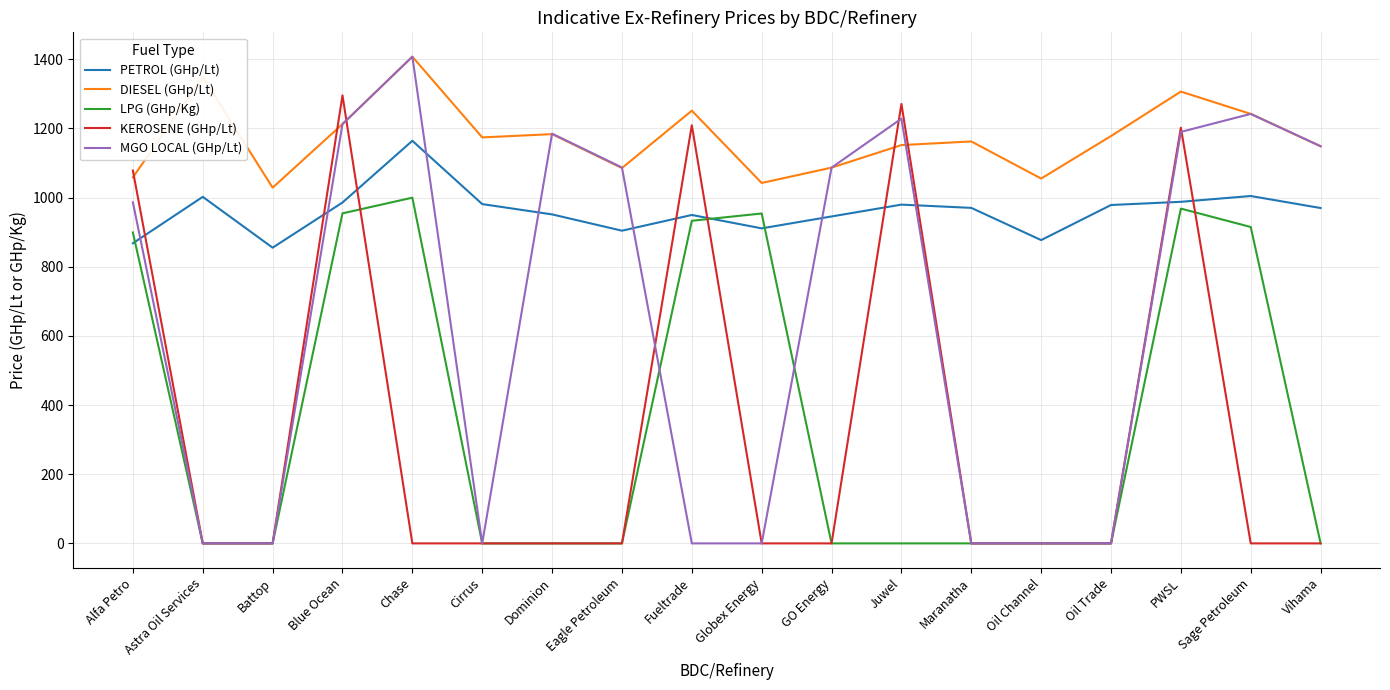

What is the difference between the second highest and minimum values in the PETROL (GHp/Lt) series?

149.4